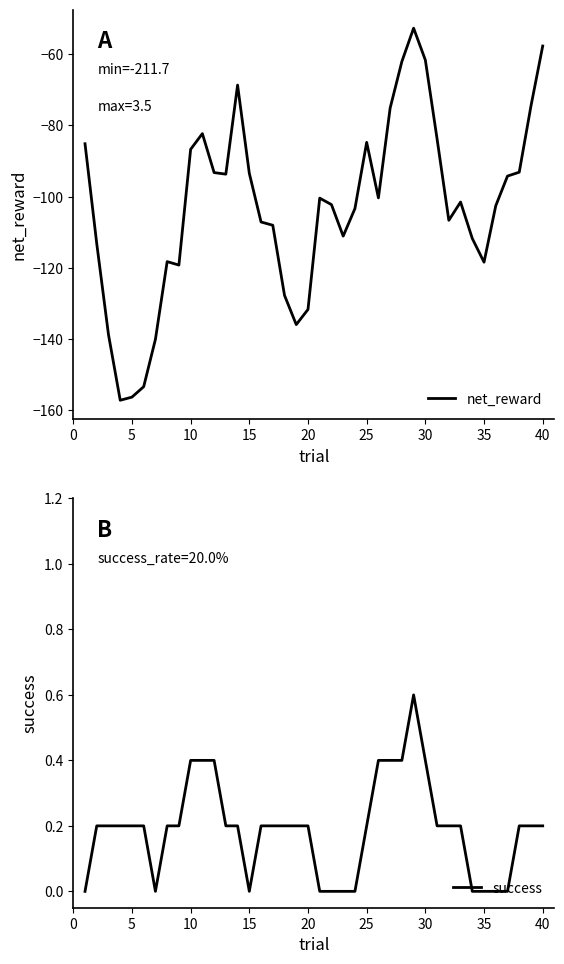

List the series in order of their overall mean, lowest first.

net_reward, success